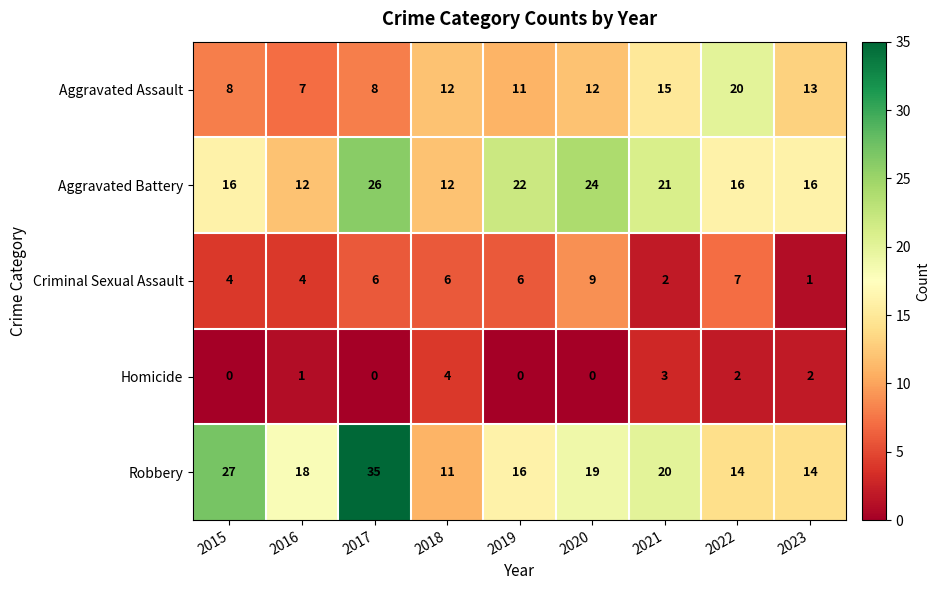

Which label corresponds to the largest value in the chart?

2017